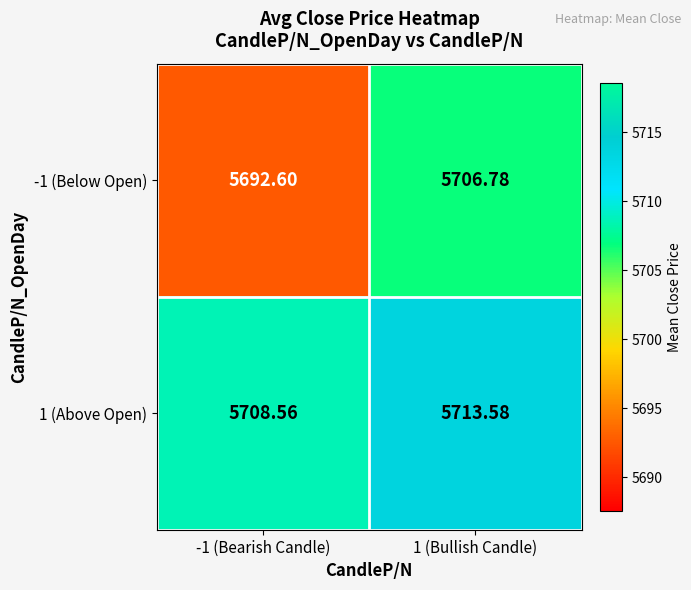

Is the value of -1 (Below Open) at 1 (Bullish Candle) greater than the value of 1 (Above Open) at -1 (Bearish Candle)?

No